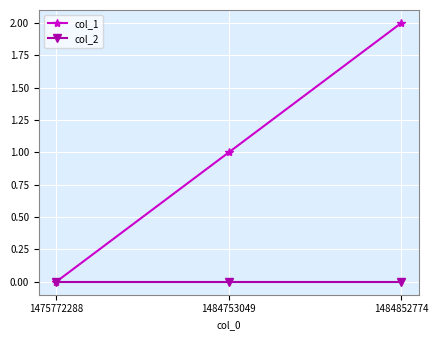

How many values in col_1 are above zero?

2